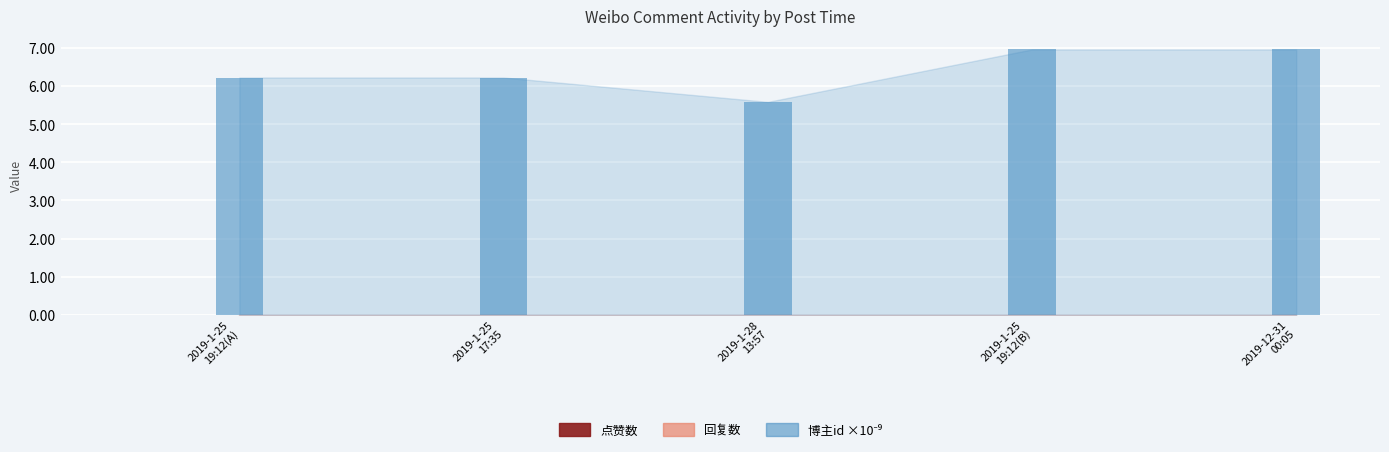

What is the smallest value displayed?

5.6